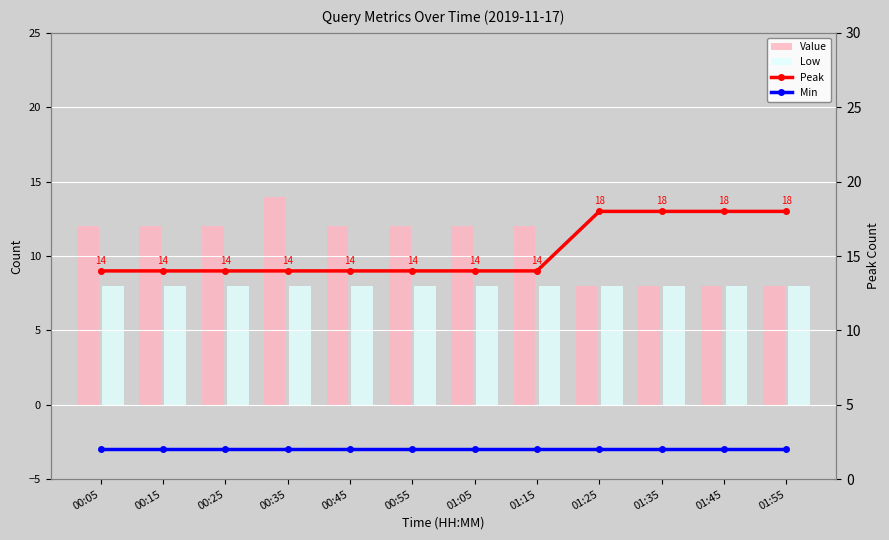

How many groups of bars are there?

12